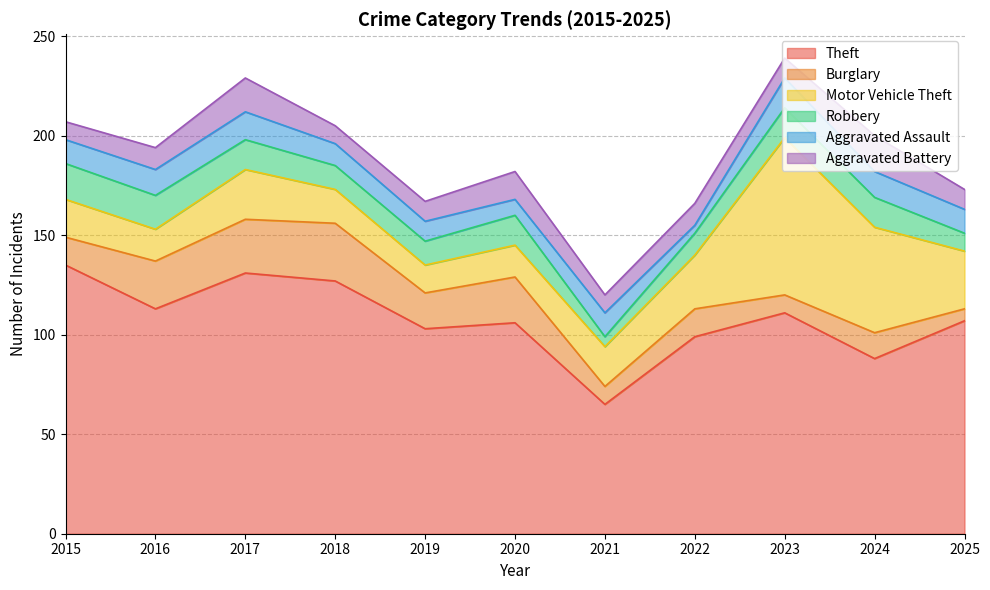

What is the sum of all Aggravated Assault values?

124